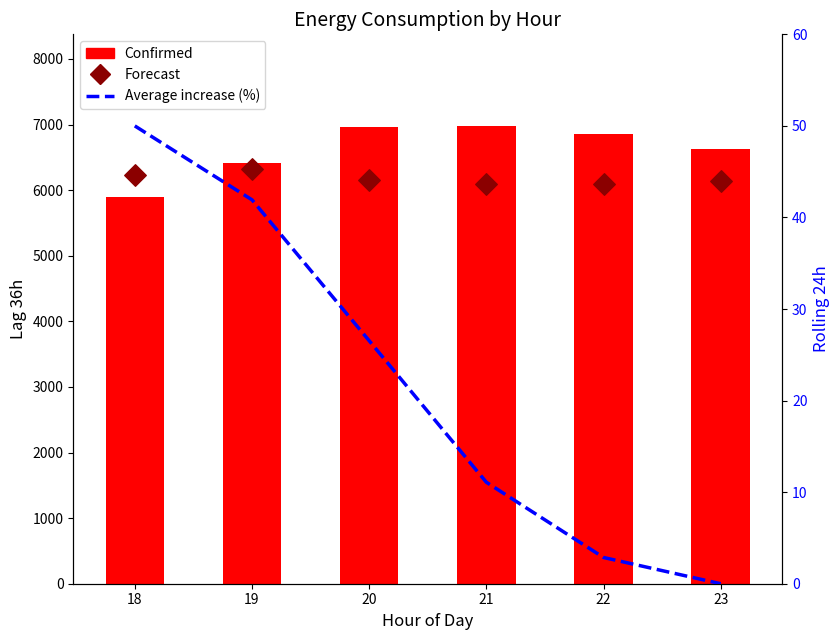

Which series contains the lowest Y value?

Average increase (%)